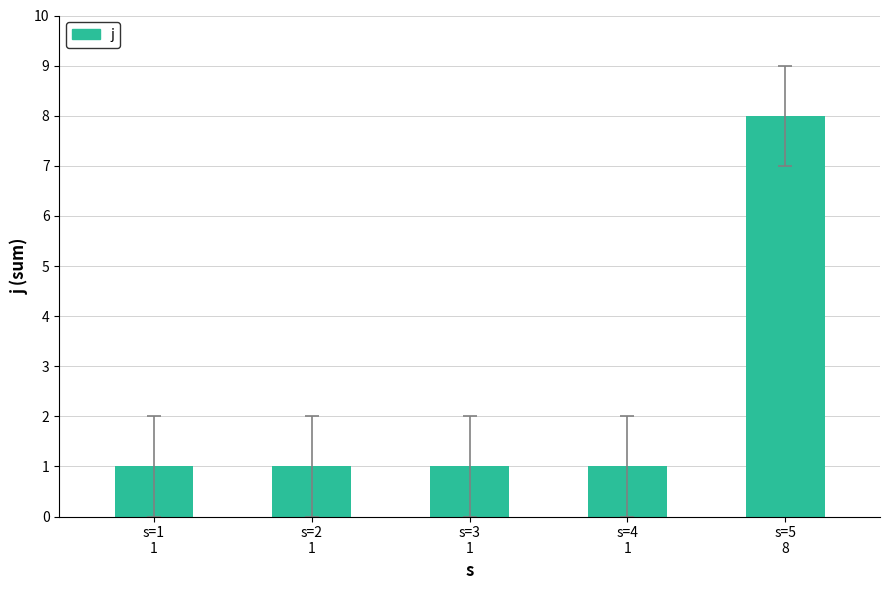

What position from the left is s=5
8?

5